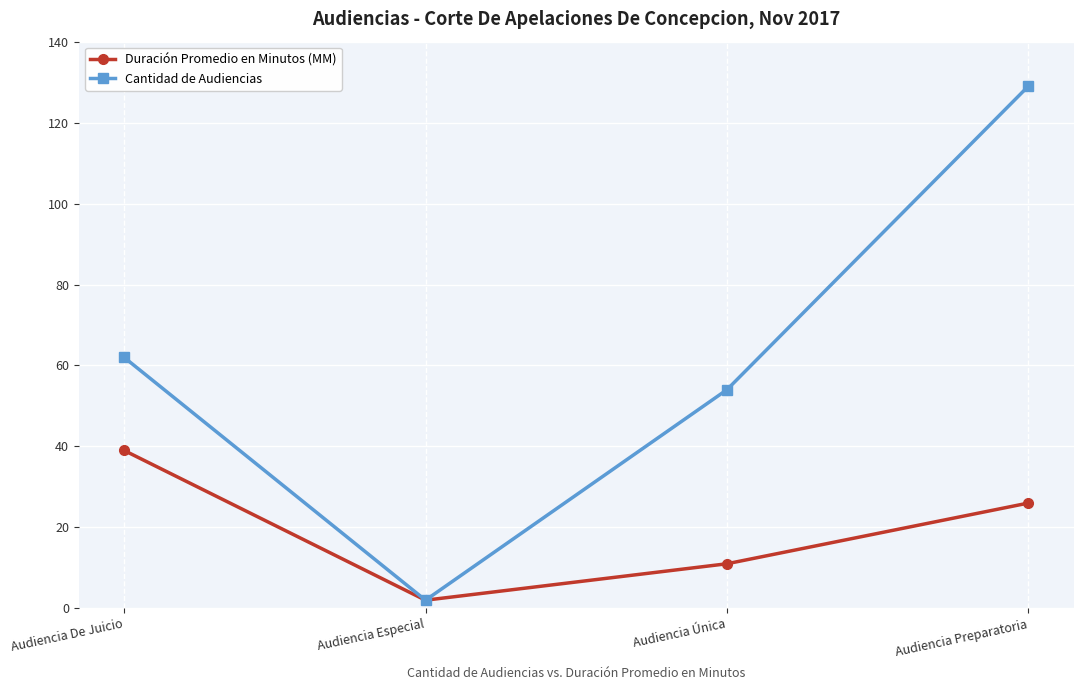

How many lines are shown in the chart?

2